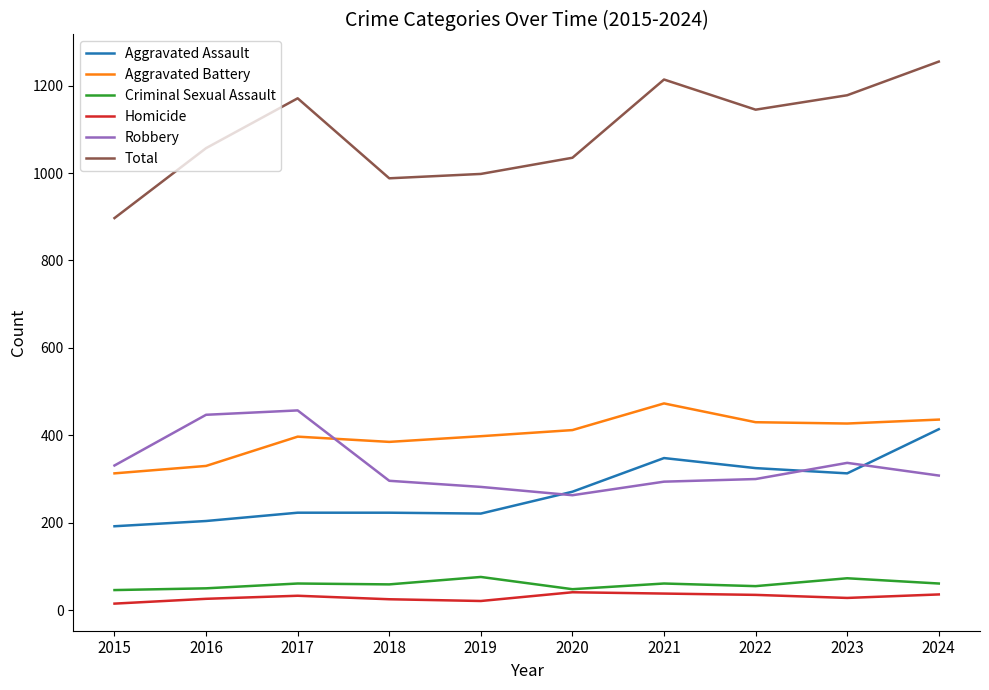

True or false: Aggravated Battery and Total intersect in this chart.

False